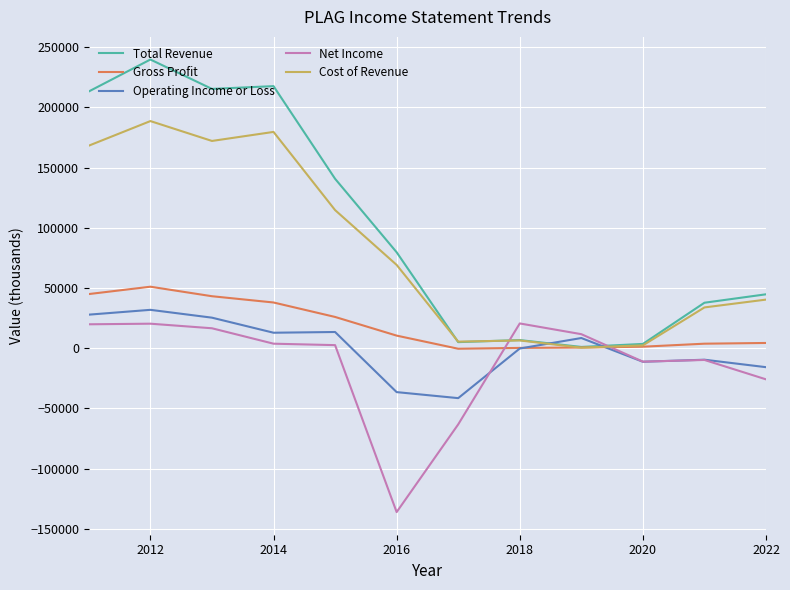

Which series has the largest range (max minus min)?

Total Revenue